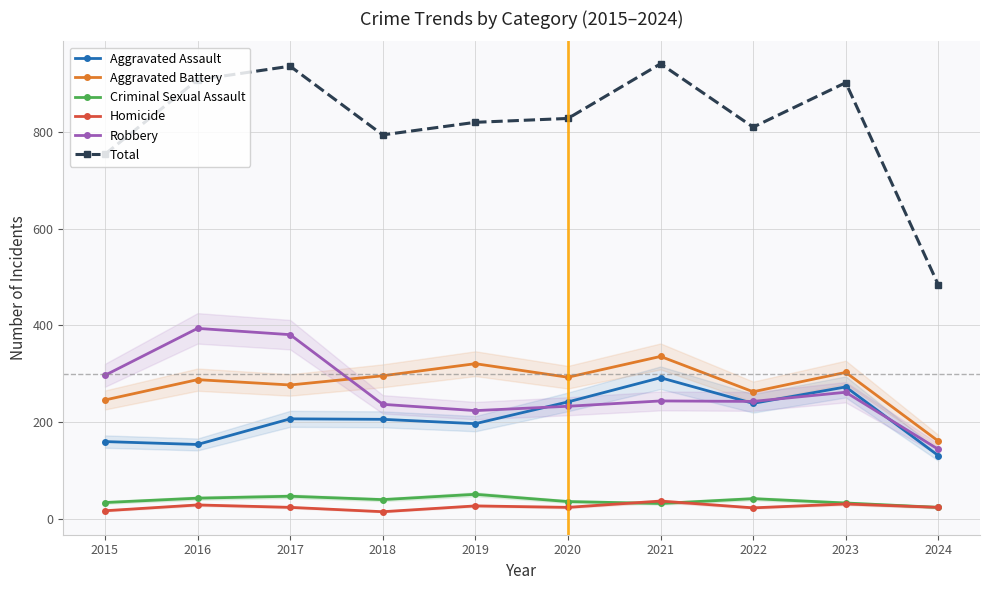

What is the sum of all Aggravated Assault values?

2101